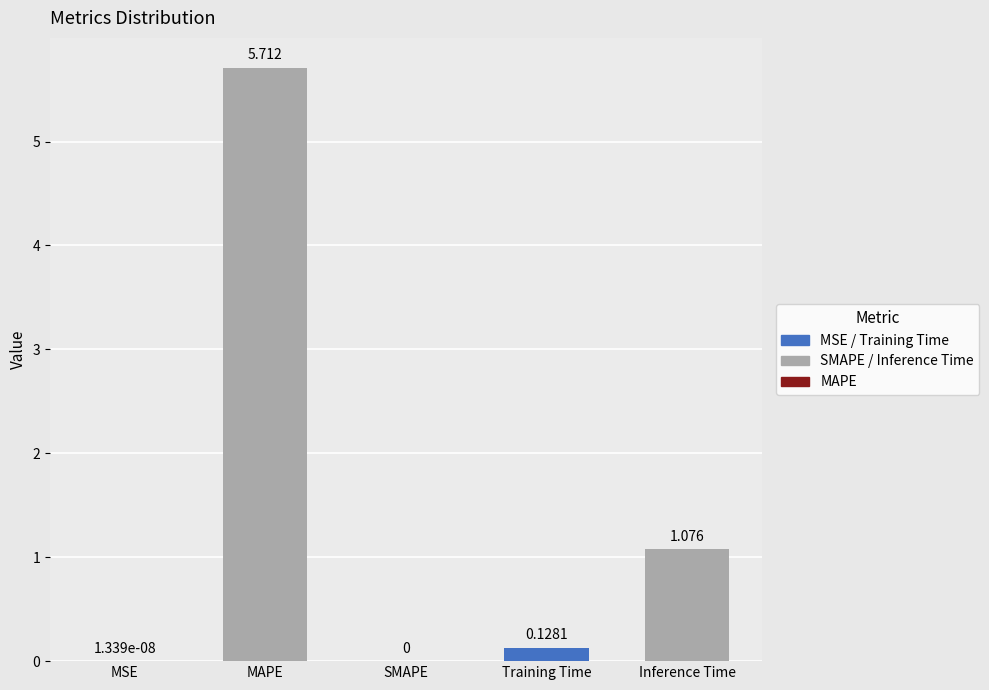

How many series are shown in this chart?

1